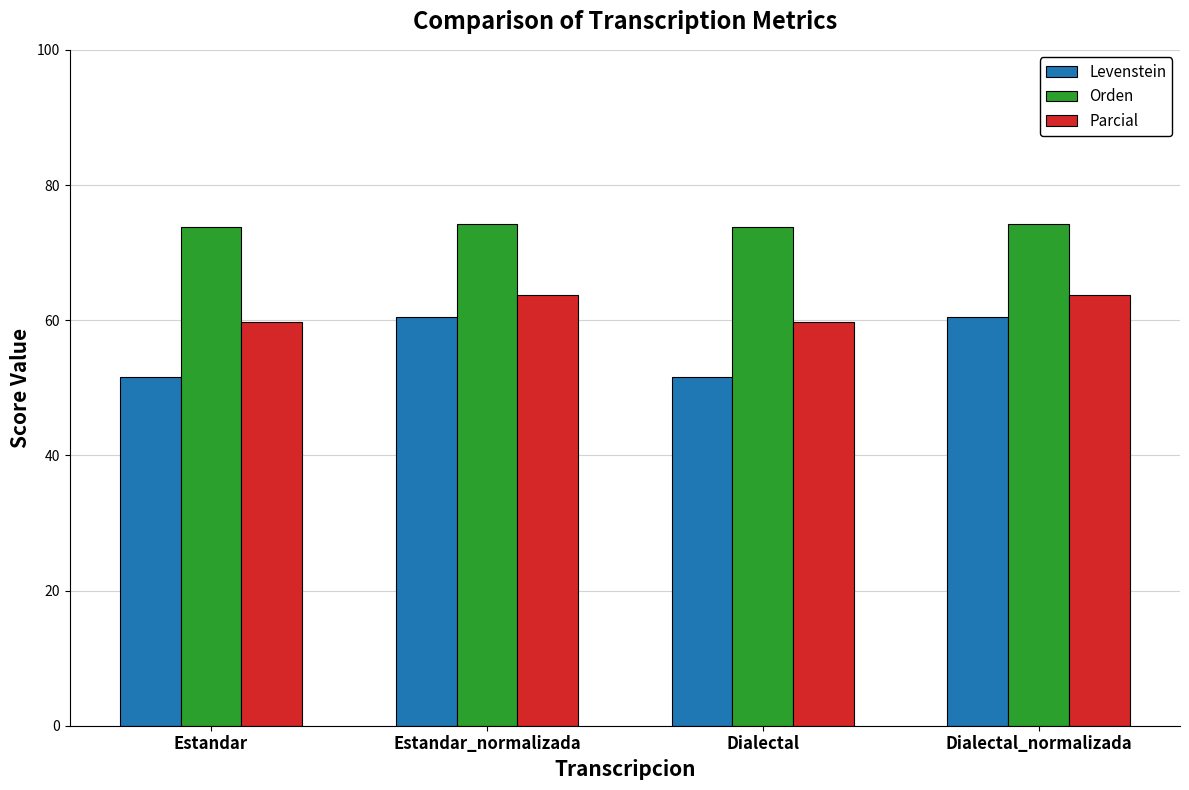

What value does the Orden series have at Estandar?

73.8